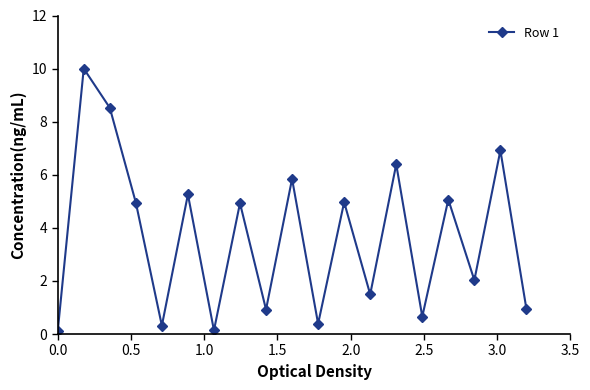

How many values are below 4?

9